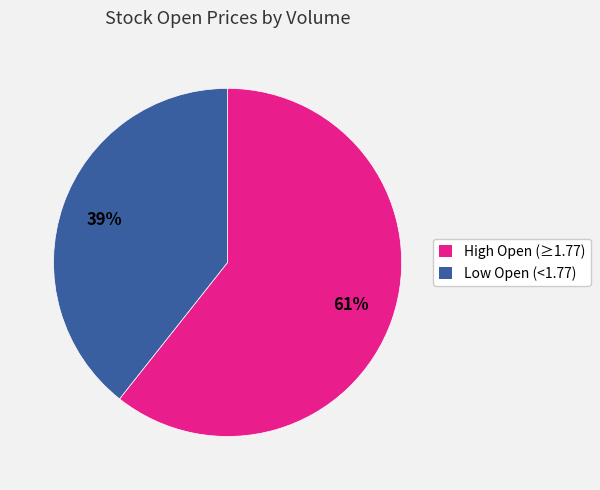

Do Low Open (<1.77) and High Open (≥1.77) together represent more than half of the pie?

Yes